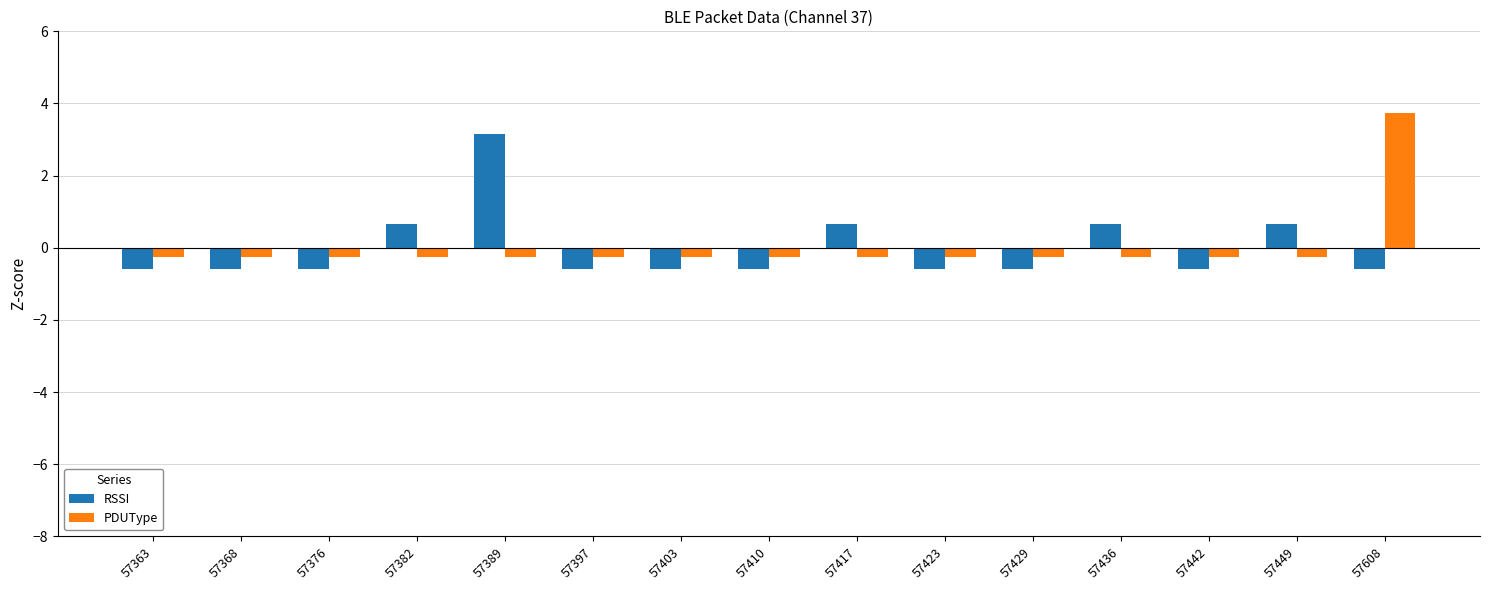

At which label does PDUType first exceed 0?

57608